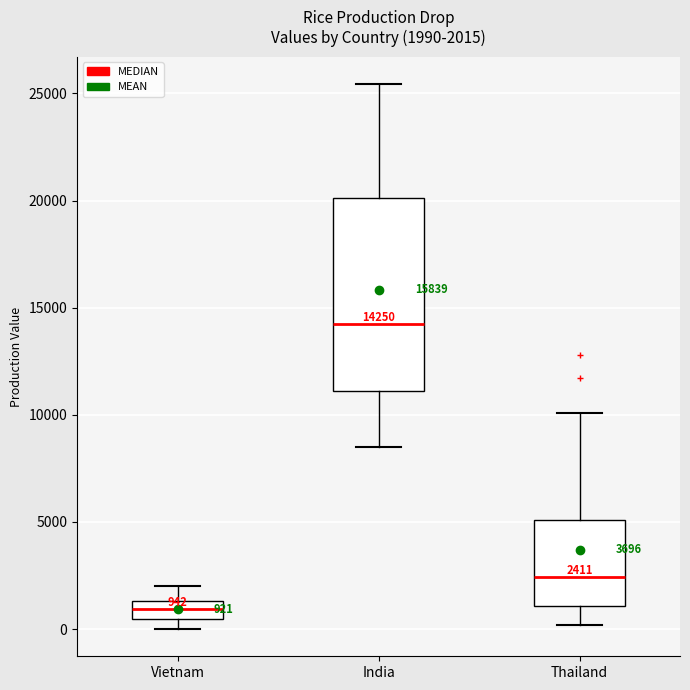

Which box has the highest median line?

India